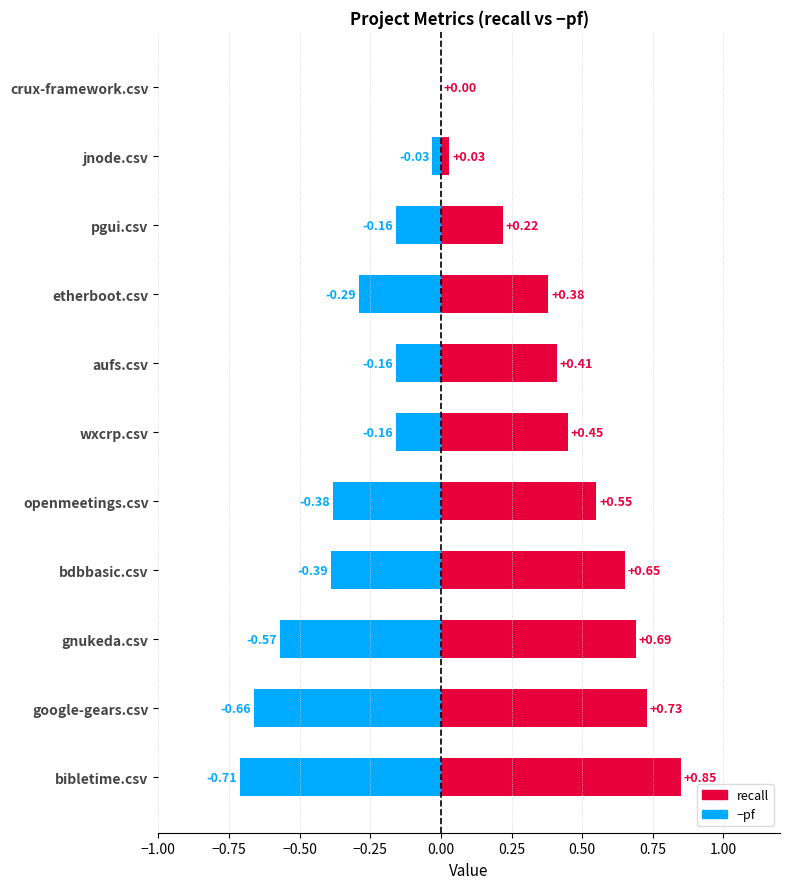

Does the chart contain stacked bars?

No